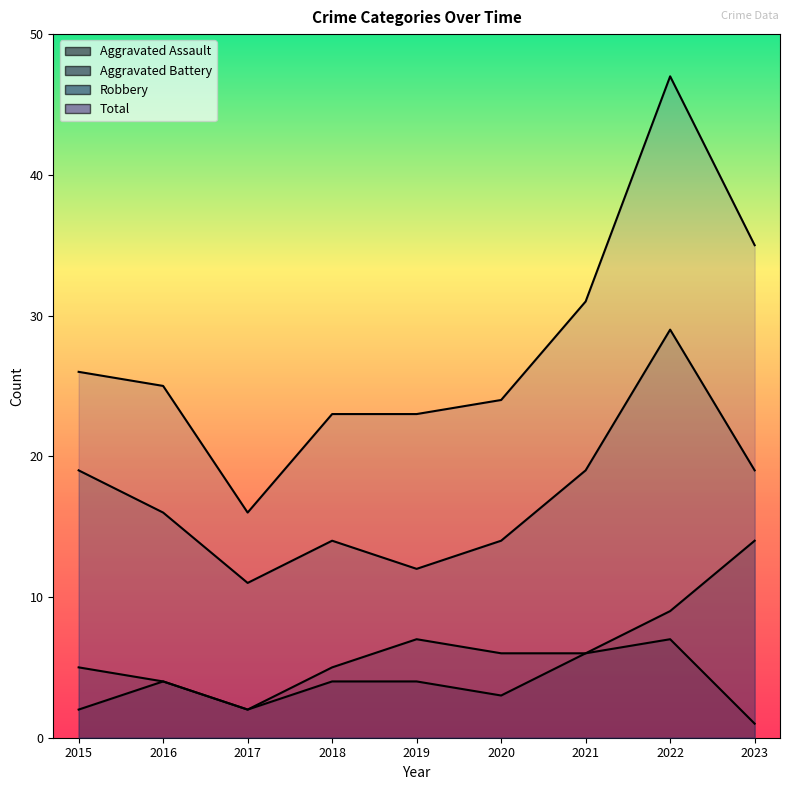

What is the greatest value displayed?

47